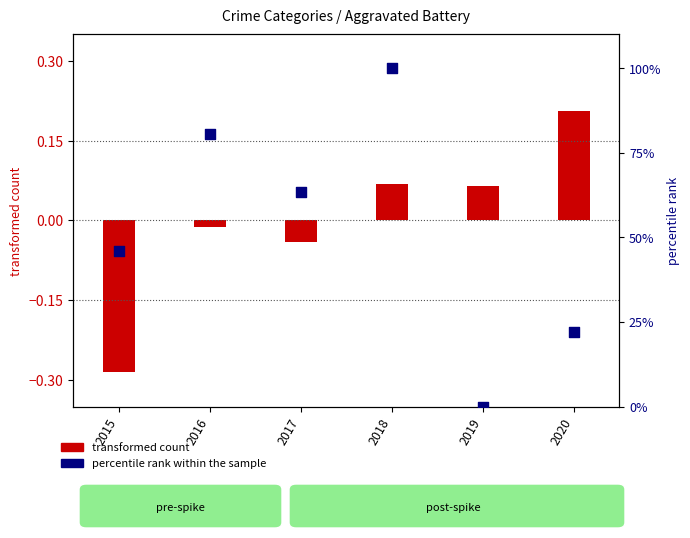

Which has a higher value, 2019 or 2018?

2018